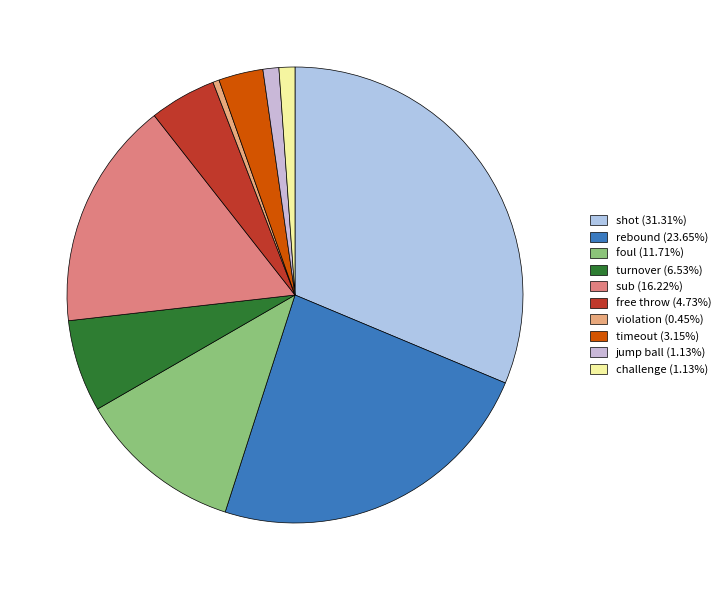

How many slices are in this pie chart?

10